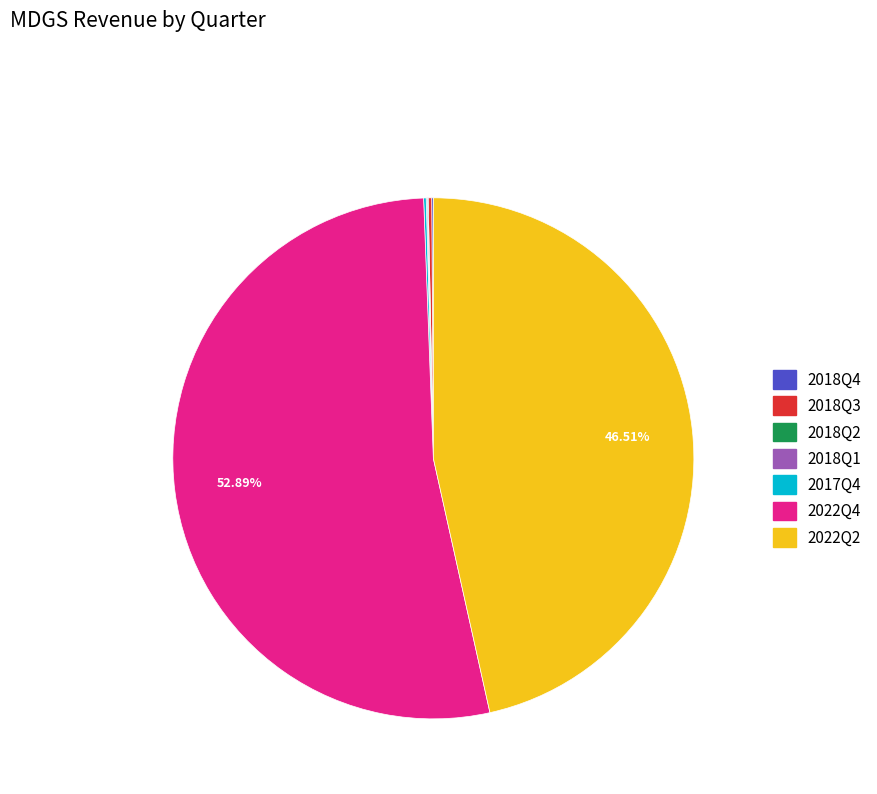

To the nearest percent, what portion does 2022Q2 represent?

47%